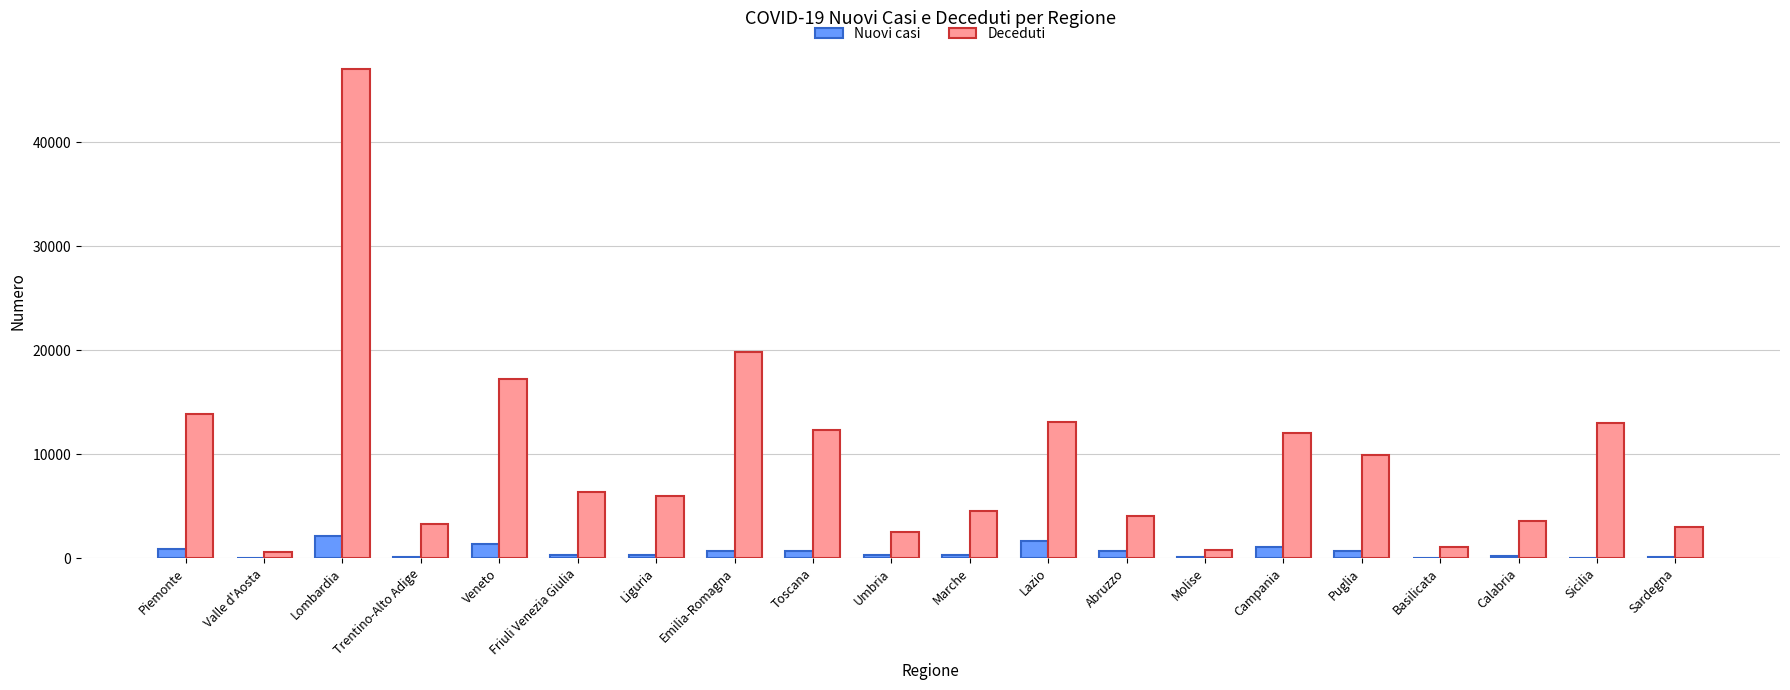

Is it true that Nuovi casi equals 1673 at Lazio?

True